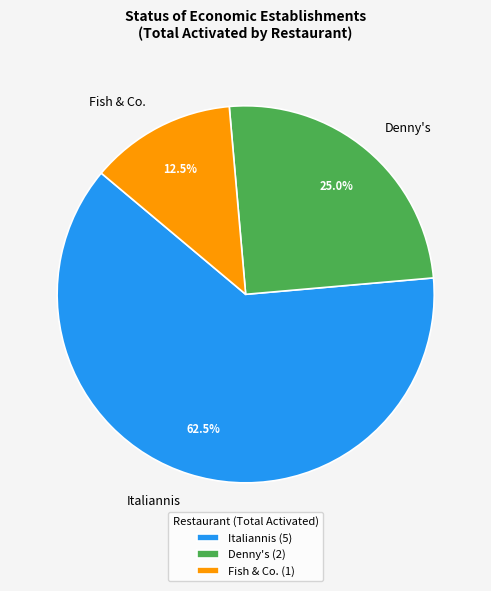

Rank the categories by value from lowest to highest.

Fish & Co., Denny's, Italiannis